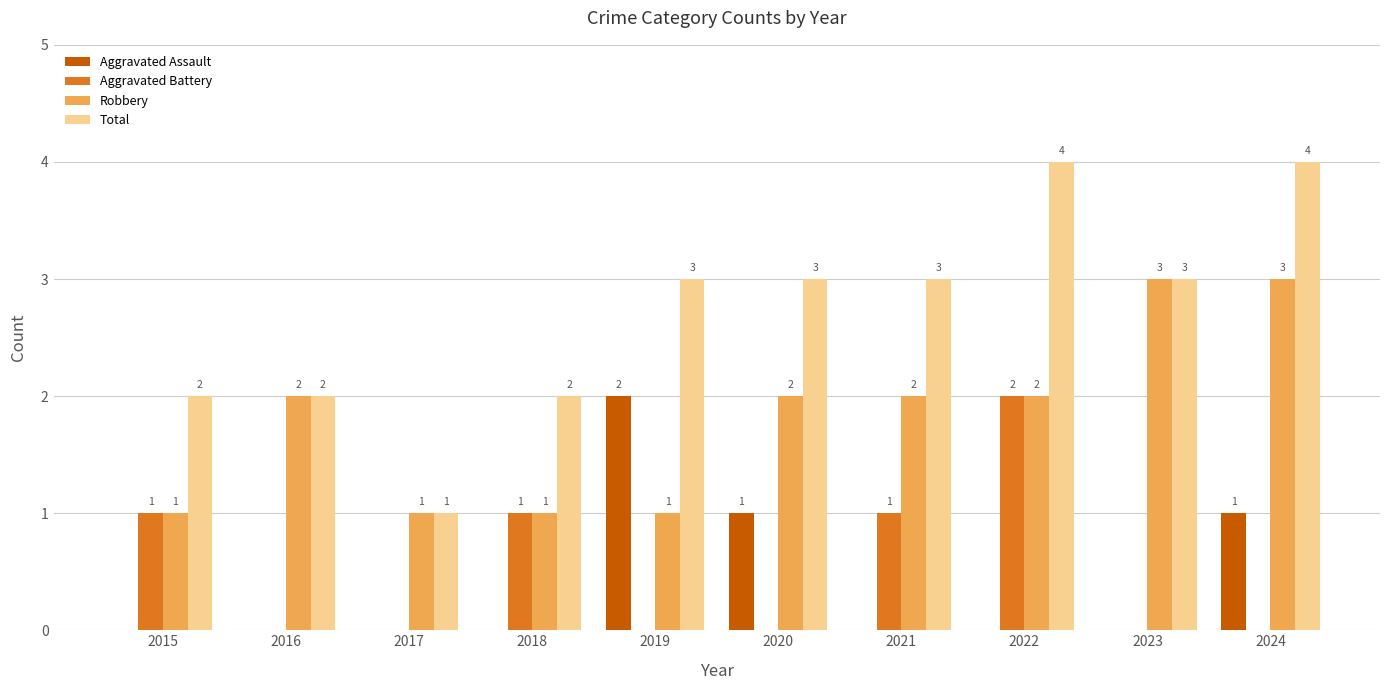

How many Aggravated Assault values are between 0 and 1?

9